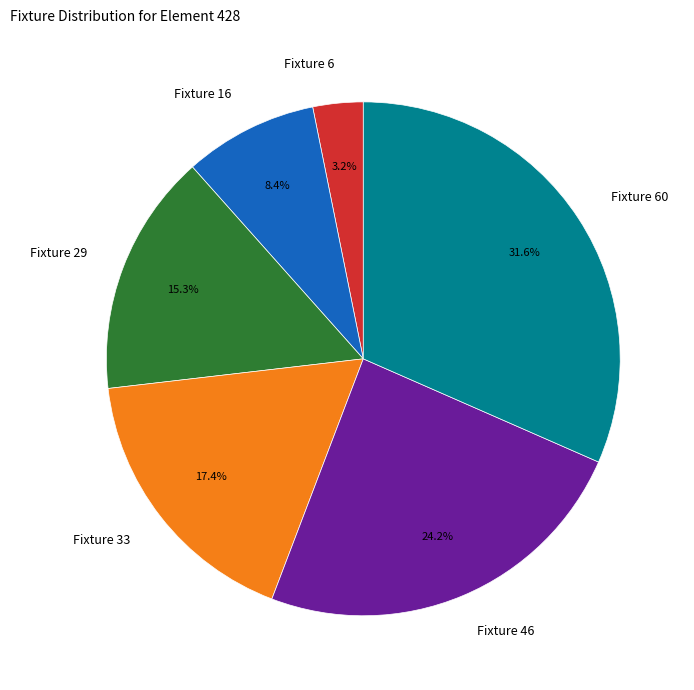

How many slices are in this pie chart?

6